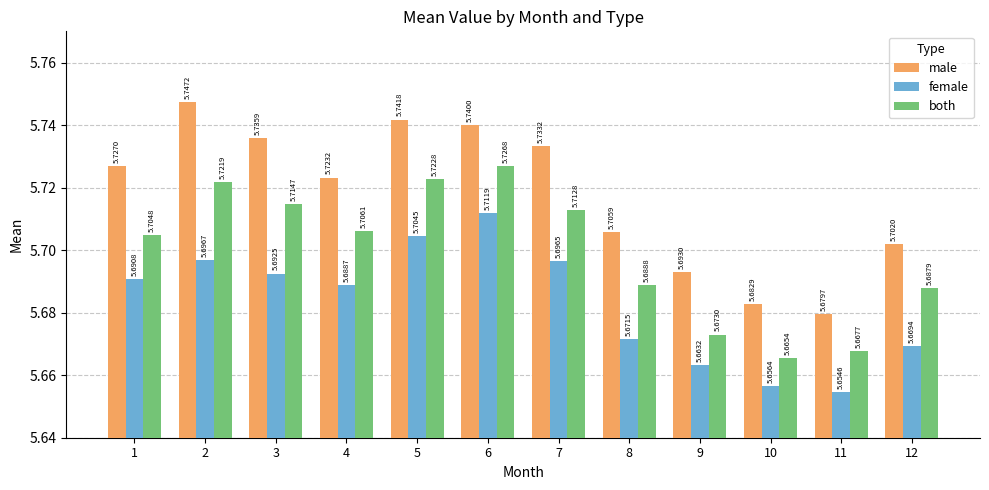

Which series changed the most between 5 and 8?

male